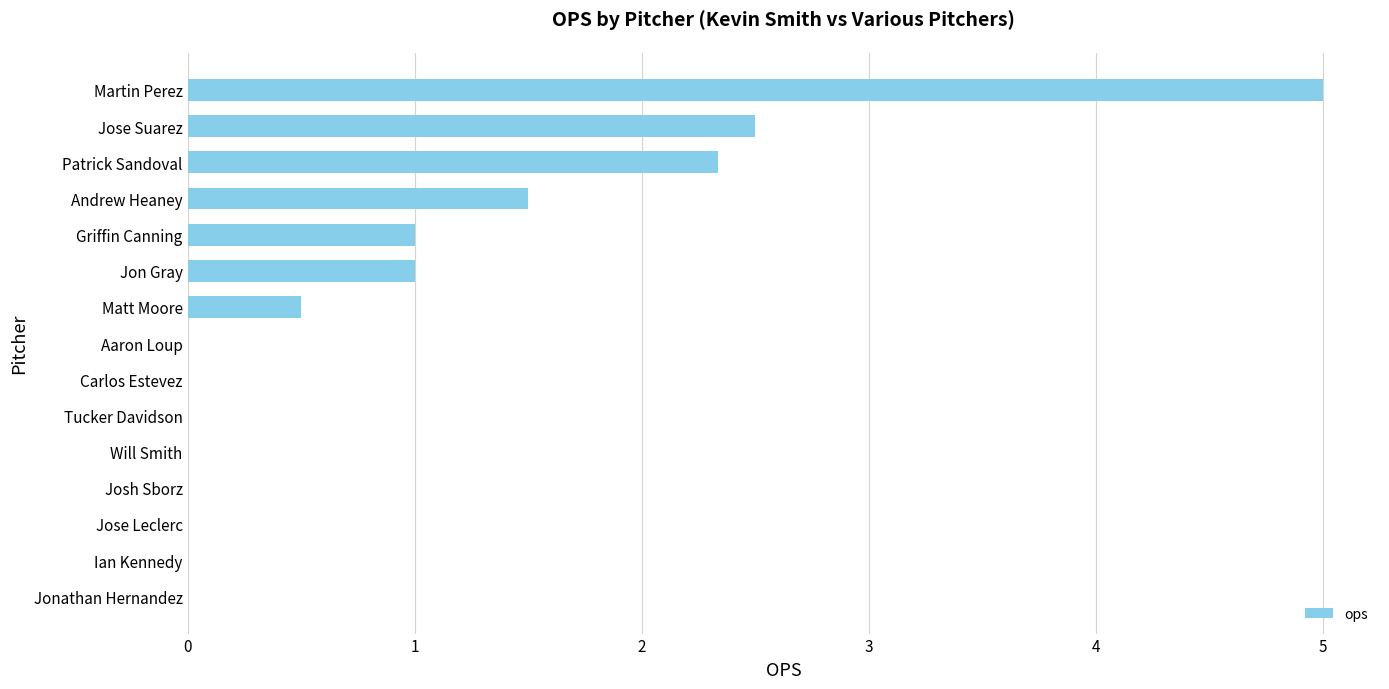

Reading bottom to top, transcribe all the data shown in this chart.

Jonathan Hernandez=0.0	Ian Kennedy=0.0	Jose Leclerc=0.0	Josh Sborz=0.0	Will Smith=0.0	Tucker Davidson=0.0	Carlos Estevez=0.0	Aaron Loup=0.0	Matt Moore=0.5	Jon Gray=1.0	Griffin Canning=1.0	Andrew Heaney=1.5	Patrick Sandoval=2.3	Jose Suarez=2.5	Martin Perez=5.0